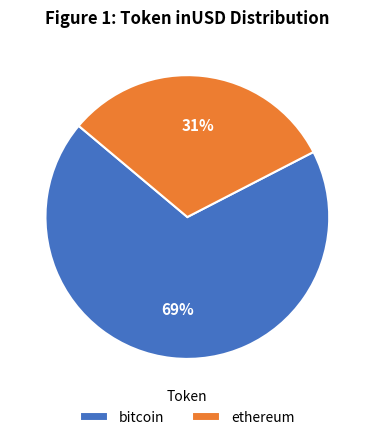

True or false: bitcoin accounts for 63% of the total.

False